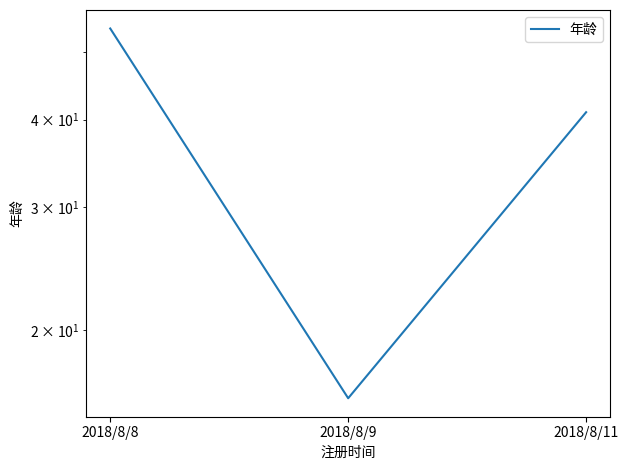

Rank the categories by value from highest to lowest.

2018/8/8, 2018/8/11, 2018/8/9